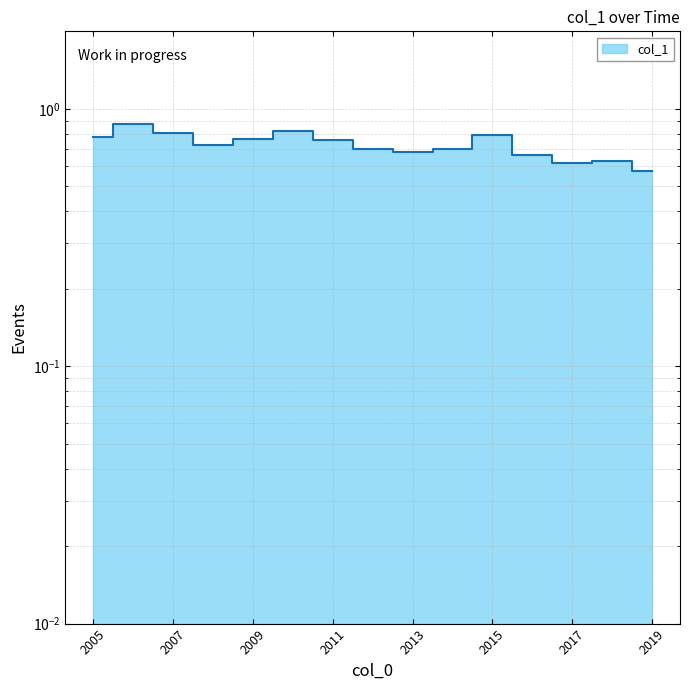

The value at 2006-07-15 is 1.3. True or false?

False